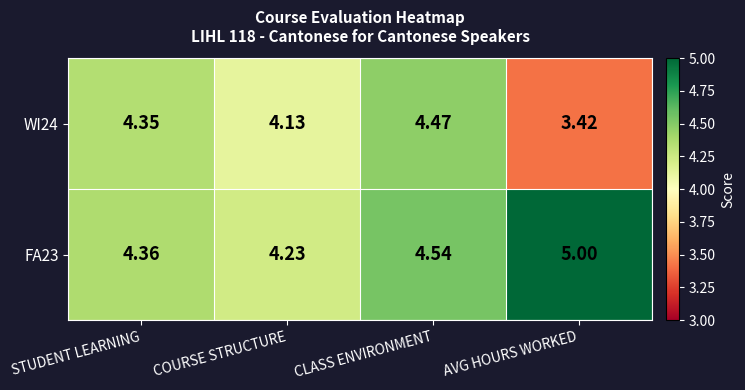

Where is WI24 nearest to the value 3?

AVG HOURS WORKED